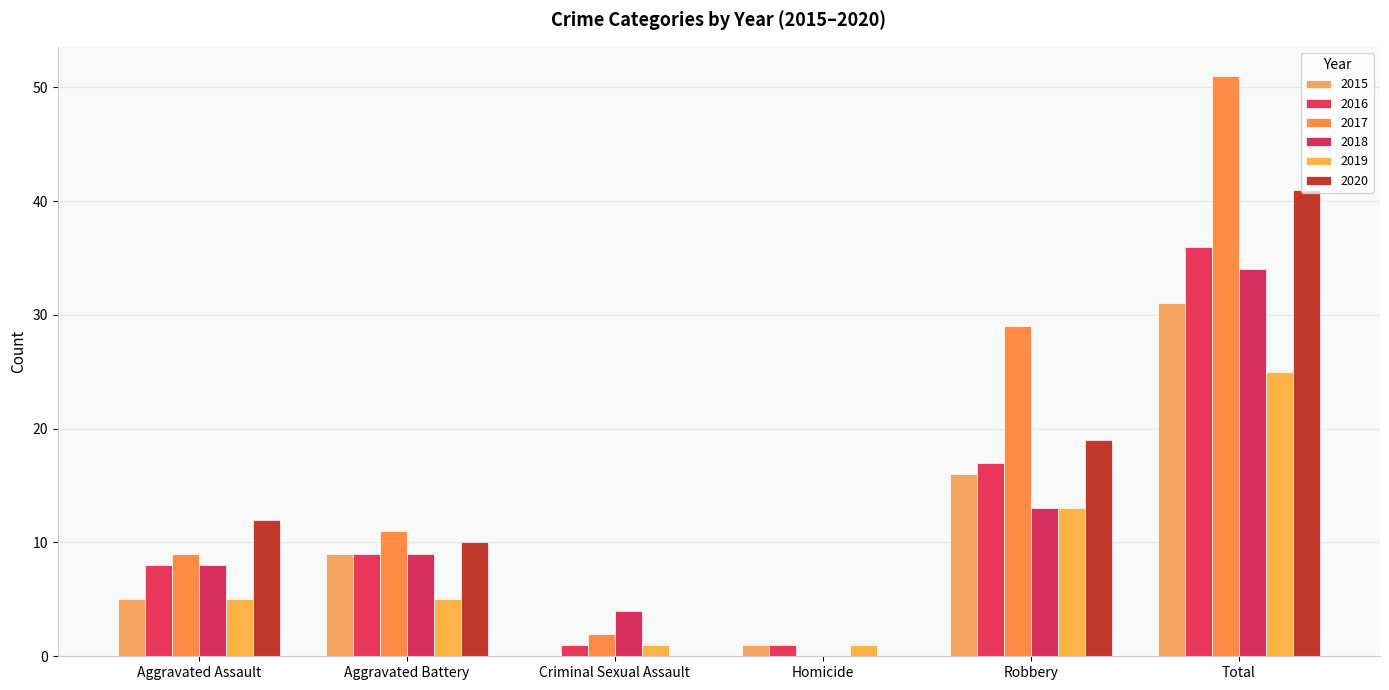

Is it true that 2018 equals 16 at Aggravated Battery?

False